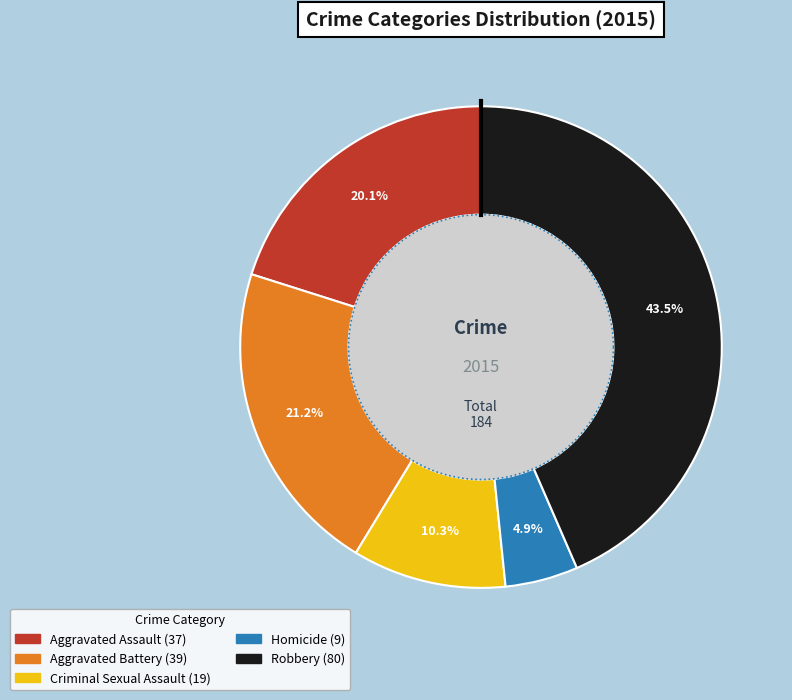

Does any single category account for the majority?

No